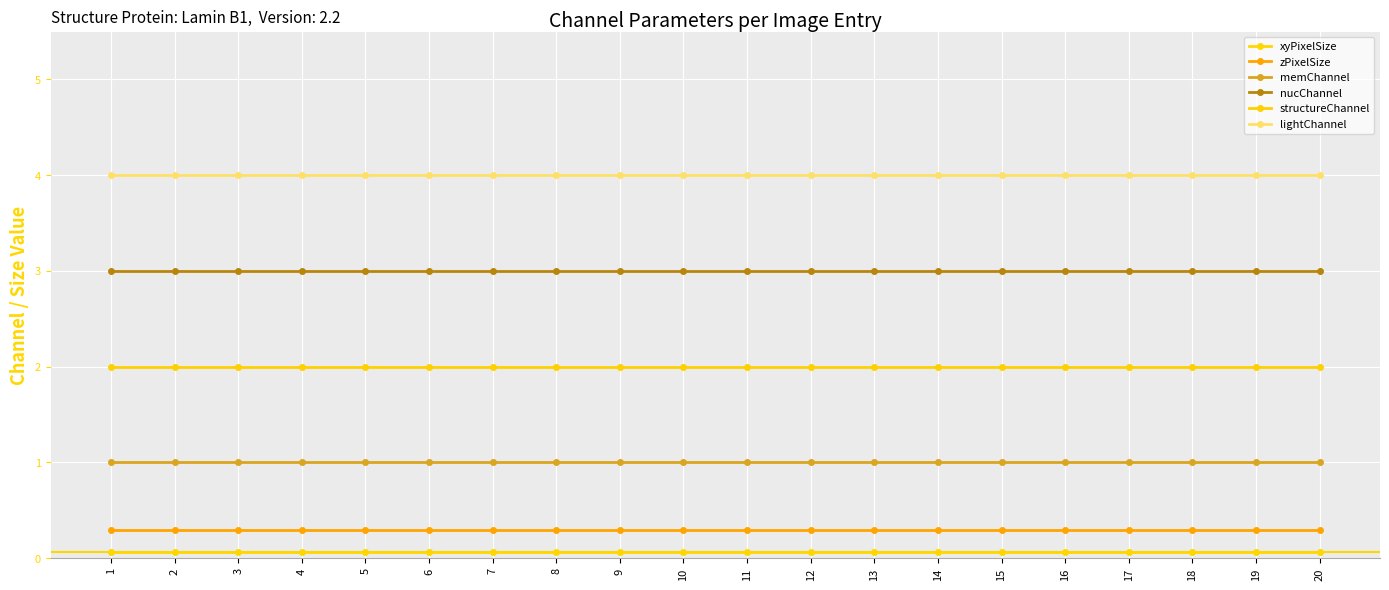

Reading right to left, what are all the values shown in this chart?

xyPixelSize: 0.1	0.1	0.1	0.1	0.1	0.1	0.1	0.1	0.1	0.1	0.1	0.1	0.1	0.1	0.1	0.1	0.1	0.1	0.1	0.1
zPixelSize: 0.3	0.3	0.3	0.3	0.3	0.3	0.3	0.3	0.3	0.3	0.3	0.3	0.3	0.3	0.3	0.3	0.3	0.3	0.3	0.3
memChannel: 1.0	1.0	1.0	1.0	1.0	1.0	1.0	1.0	1.0	1.0	1.0	1.0	1.0	1.0	1.0	1.0	1.0	1.0	1.0	1.0
nucChannel: 3.0	3.0	3.0	3.0	3.0	3.0	3.0	3.0	3.0	3.0	3.0	3.0	3.0	3.0	3.0	3.0	3.0	3.0	3.0	3.0
structureChannel: 2.0	2.0	2.0	2.0	2.0	2.0	2.0	2.0	2.0	2.0	2.0	2.0	2.0	2.0	2.0	2.0	2.0	2.0	2.0	2.0
lightChannel: 4.0	4.0	4.0	4.0	4.0	4.0	4.0	4.0	4.0	4.0	4.0	4.0	4.0	4.0	4.0	4.0	4.0	4.0	4.0	4.0